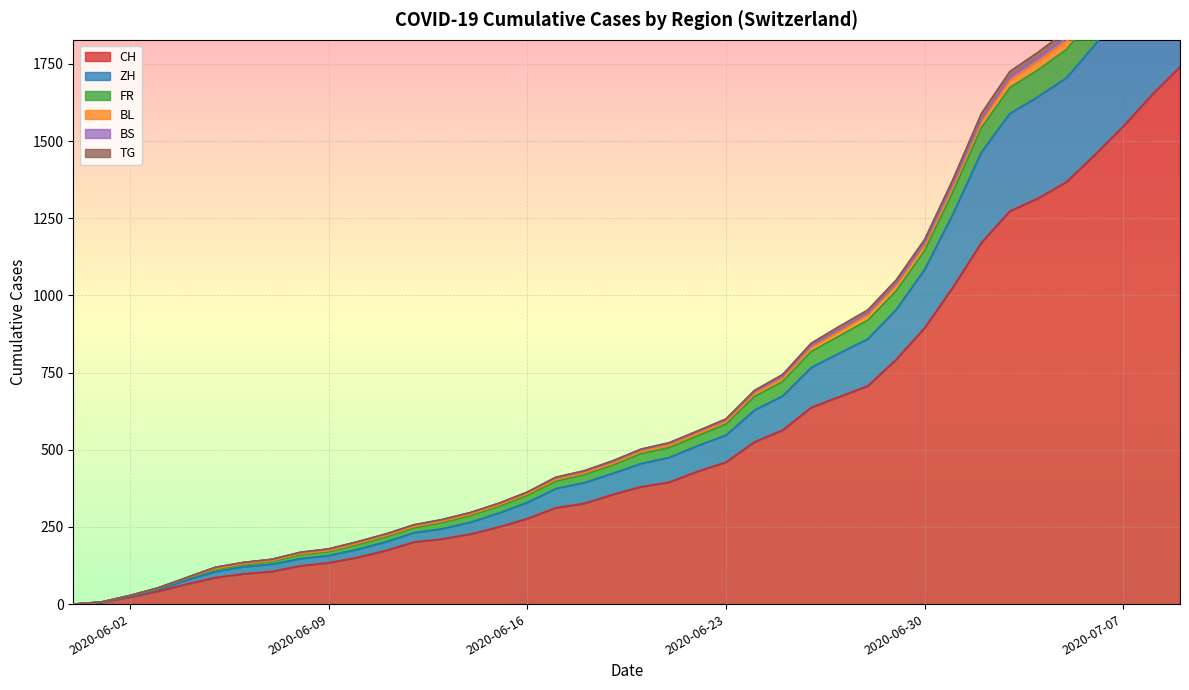

Reading left to right, transcribe all the data shown in this chart.

CH: 2020-05-31=0	2020-06-07=106	2020-06-14=227	2020-06-21=395	2020-06-28=707	2020-07-05=1368	2020-07-09=1741
ZH: 2020-05-31=0	2020-06-07=23	2020-06-14=38	2020-06-21=80	2020-06-28=152	2020-07-05=337	2020-07-09=424
FR: 2020-05-31=0	2020-06-07=9	2020-06-14=22	2020-06-21=32	2020-06-28=61	2020-07-05=92	2020-07-09=100
BL: 2020-05-31=0	2020-06-07=3	2020-06-14=4	2020-06-21=7	2020-06-28=16	2020-07-05=27	2020-07-09=38
BS: 2020-05-31=0	2020-06-07=4	2020-06-14=5	2020-06-21=7	2020-06-28=7	2020-07-05=12	2020-07-09=21
TG: 2020-05-31=0	2020-06-07=0	2020-06-14=1	2020-06-21=2	2020-06-28=10	2020-07-05=21	2020-07-09=27